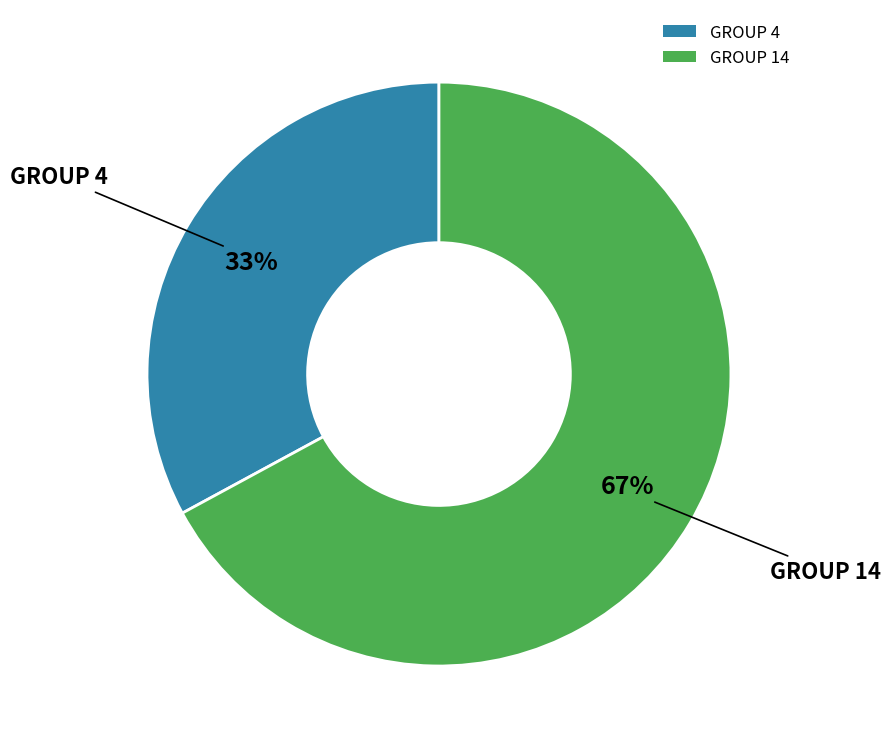

Does GROUP 14 account for over 50% of the chart?

Yes